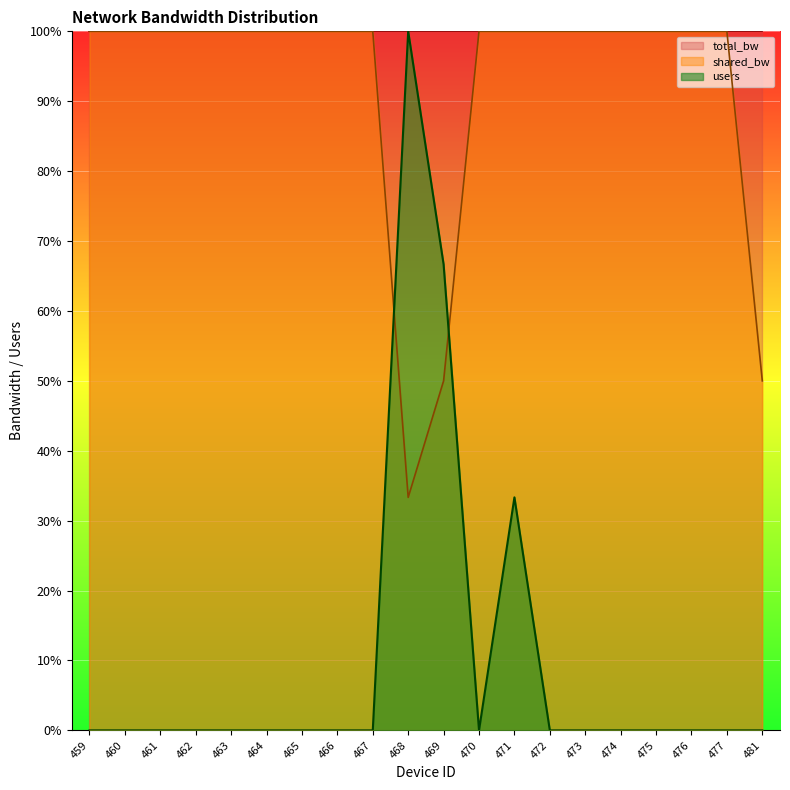

Which category has the highest value across all series?

468